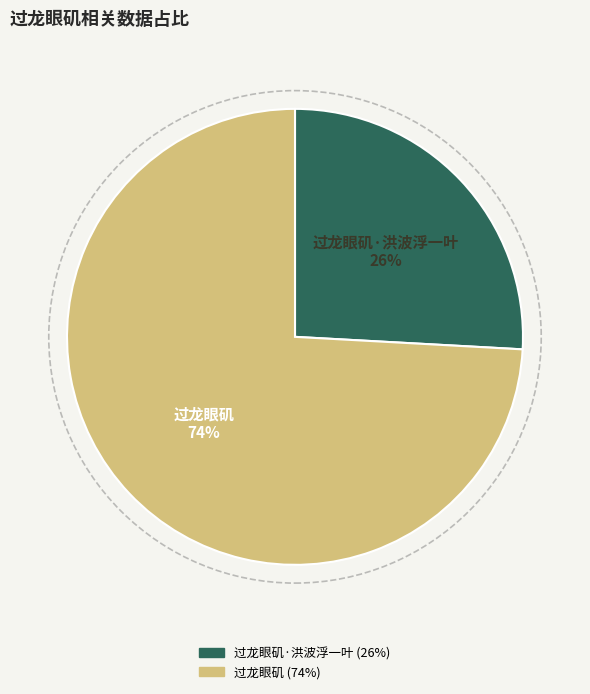

To the nearest percent, what is the difference between the largest and smallest slice percentages?

48%